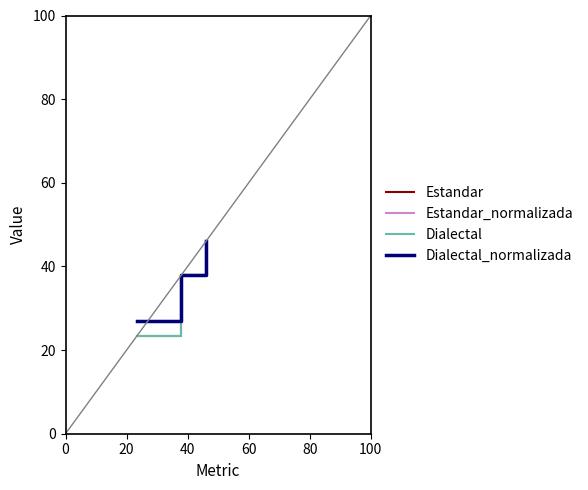

Does the chart display data point markers on the line(s)?

No